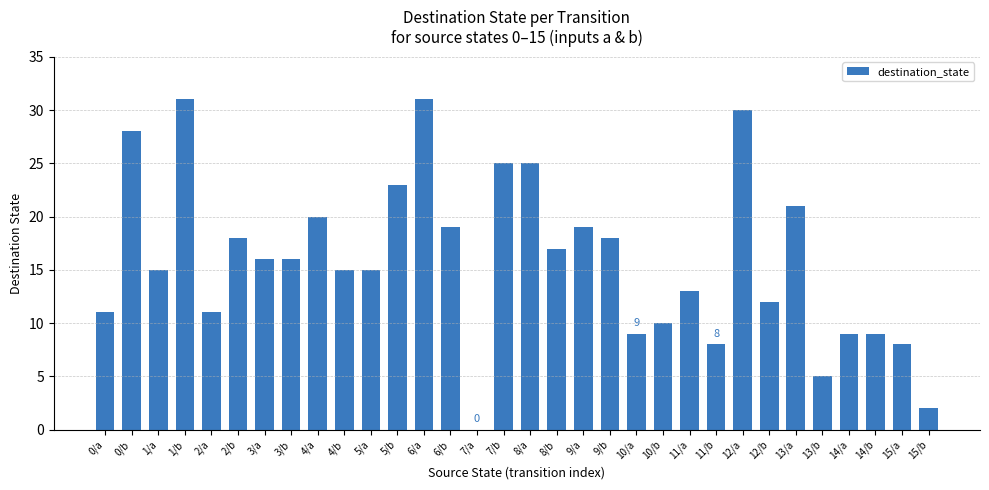

What is the greatest value displayed?

31